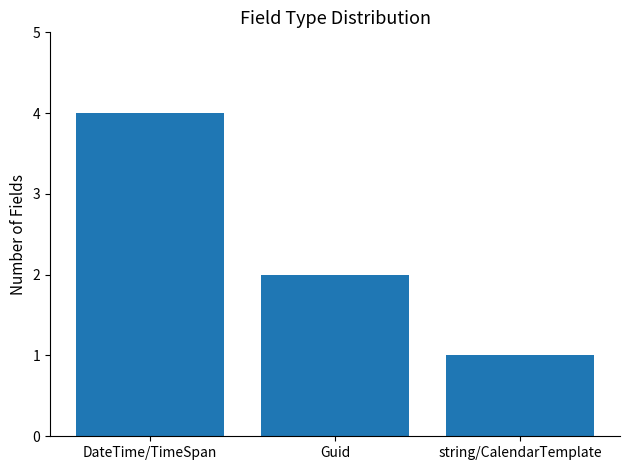

Reading right to left, what are all the values shown in this chart?

1	2	4